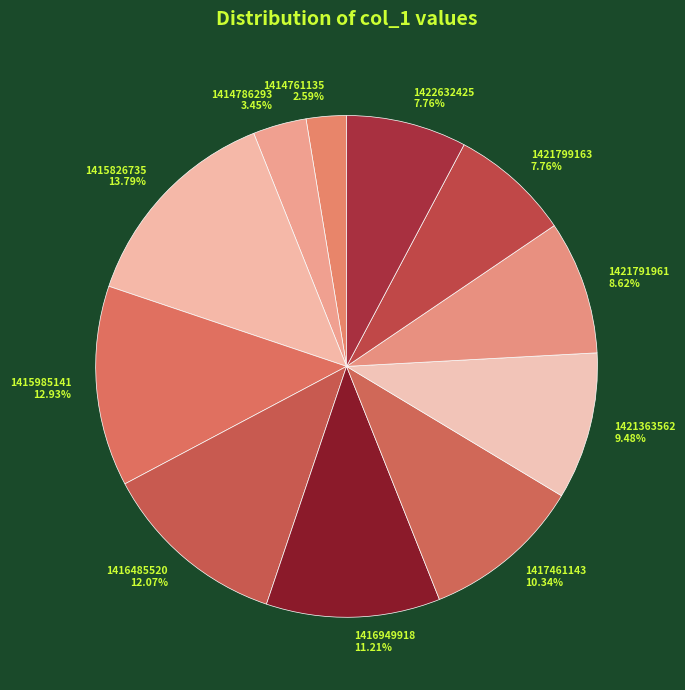

What percentage is NOT represented by 1416949918?

88.8%